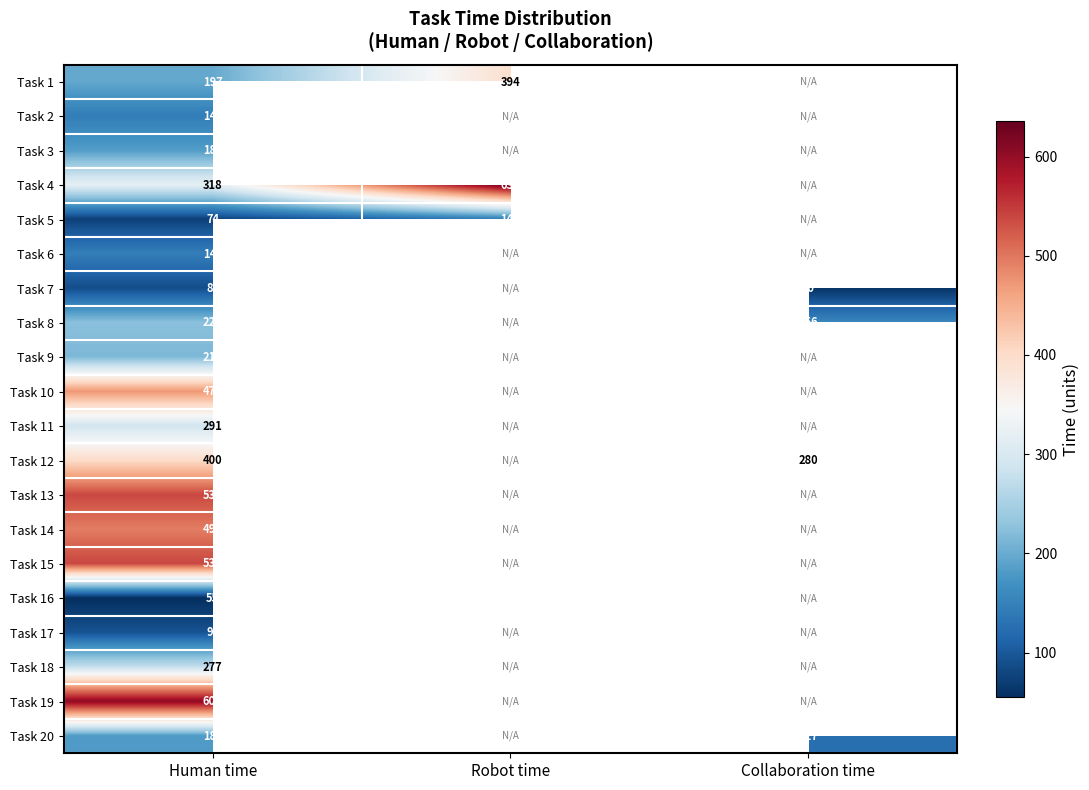

Count the number of categories in the chart.

3